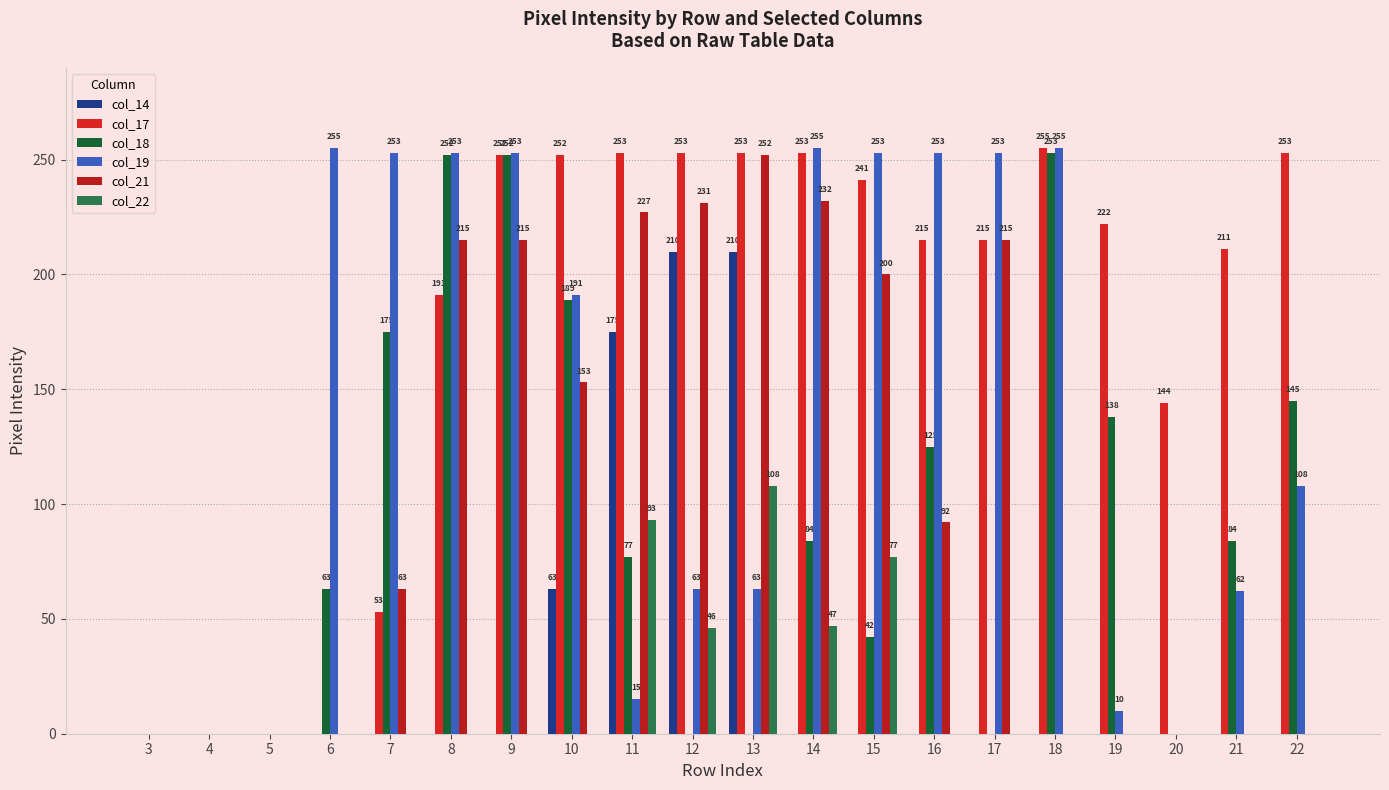

Count the number of categories in the chart.

20